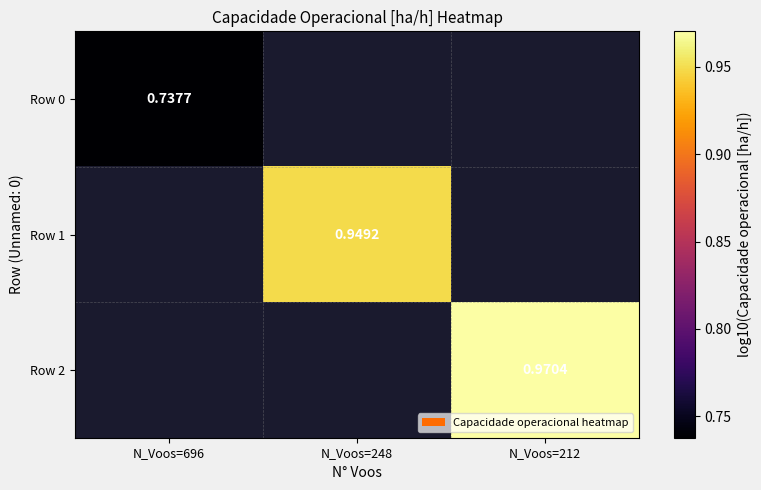

At which category does the chart reach its minimum across all series?

N_Voos=696